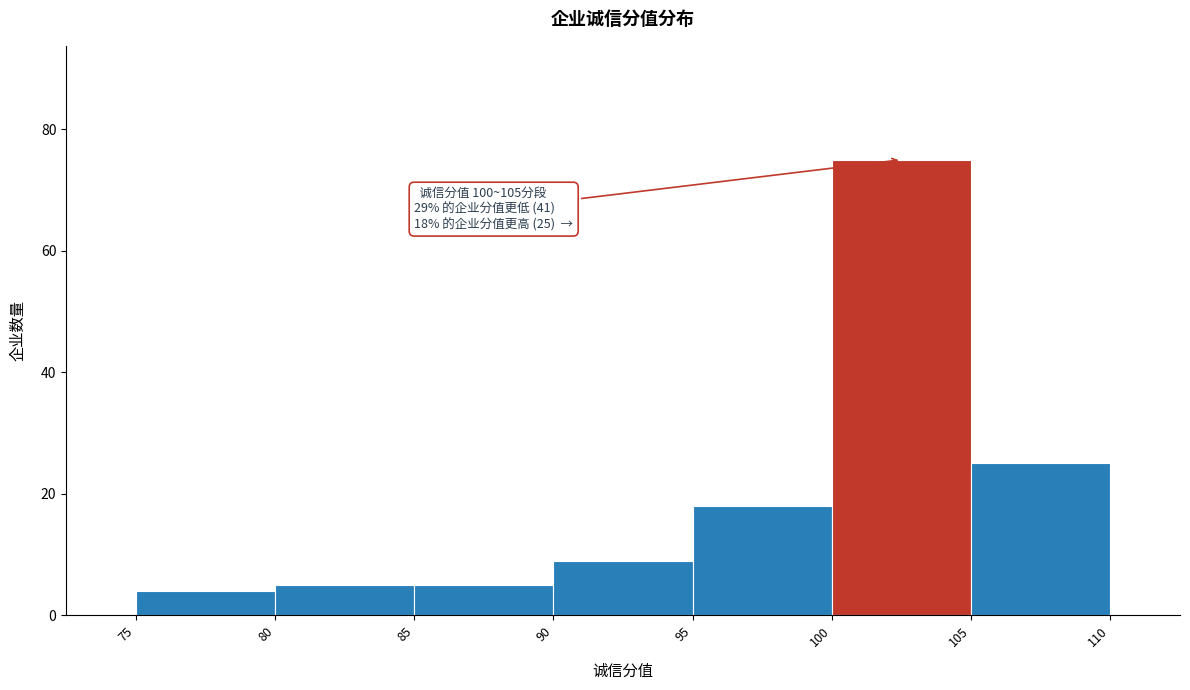

Over which range of the x-axis is the bar tallest?

100 to 105